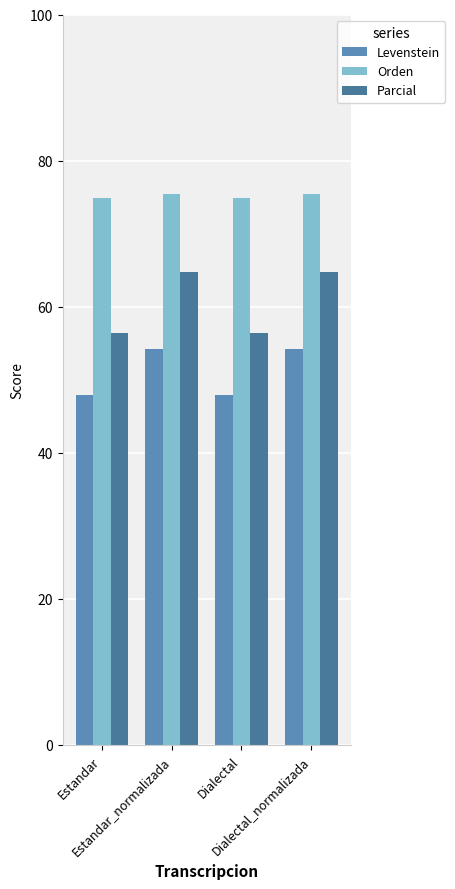

What is the difference between the second highest and second lowest values in the Orden series?

0.6